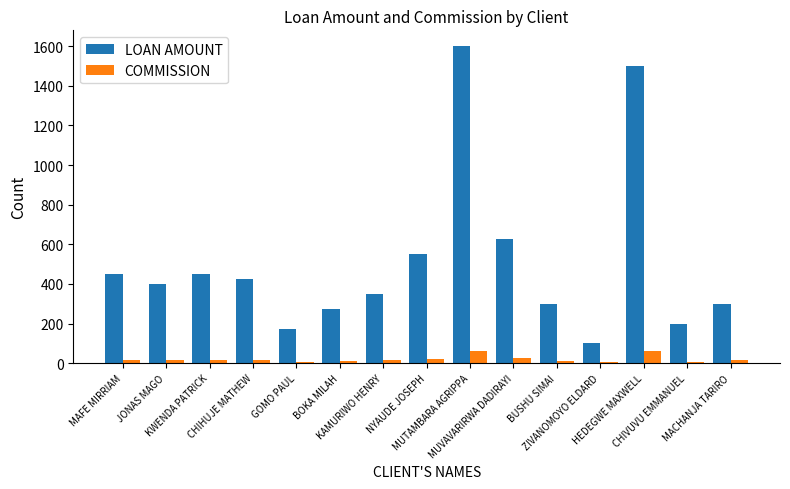

At which label is LOAN AMOUNT closest to 850?

MUVAVARIRWA DADIRAYI